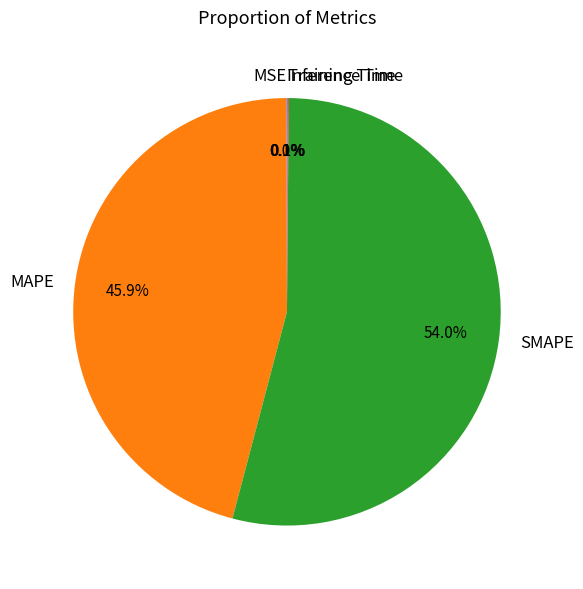

Does any single category account for the majority?

Yes